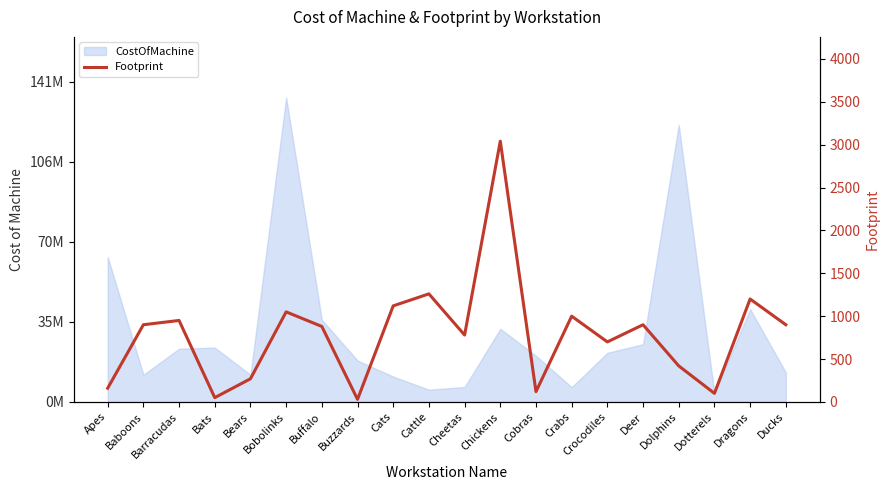

What is the label of the 15th point from the left?

Crocodiles